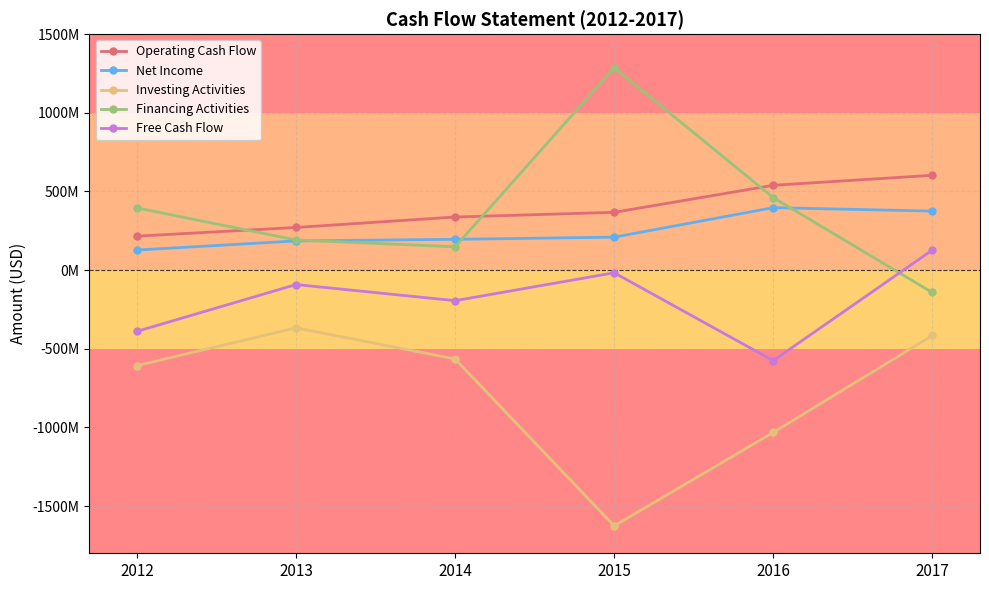

What are all the series names shown in the legend?

Operating Cash Flow, Net Income, Investing Activities, Financing Activities, Free Cash Flow